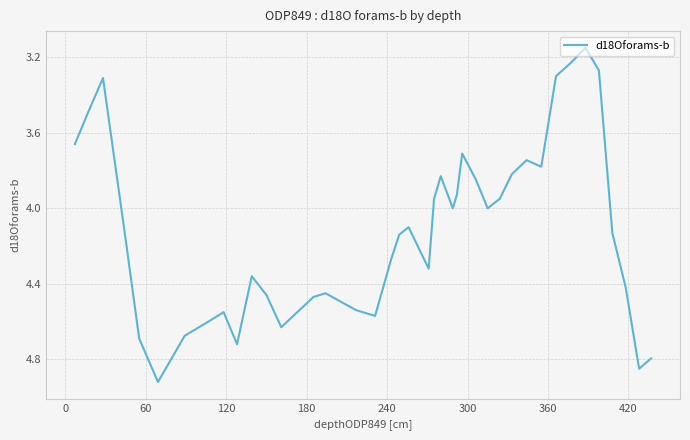

Does the chart display data point markers on the line(s)?

No